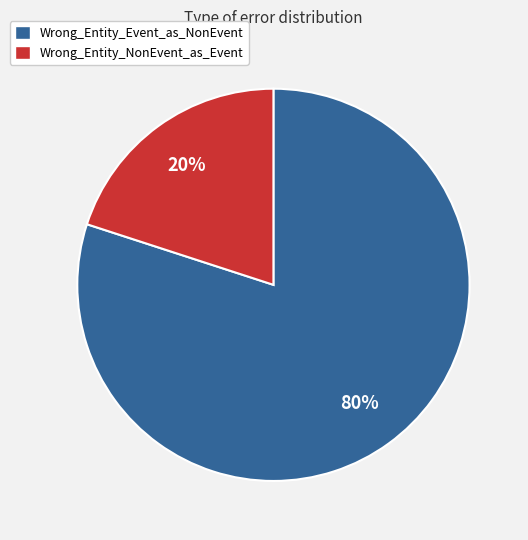

Combined, do Wrong_Entity_Event_as_NonEvent and Wrong_Entity_NonEvent_as_Event account for over 50%?

Yes